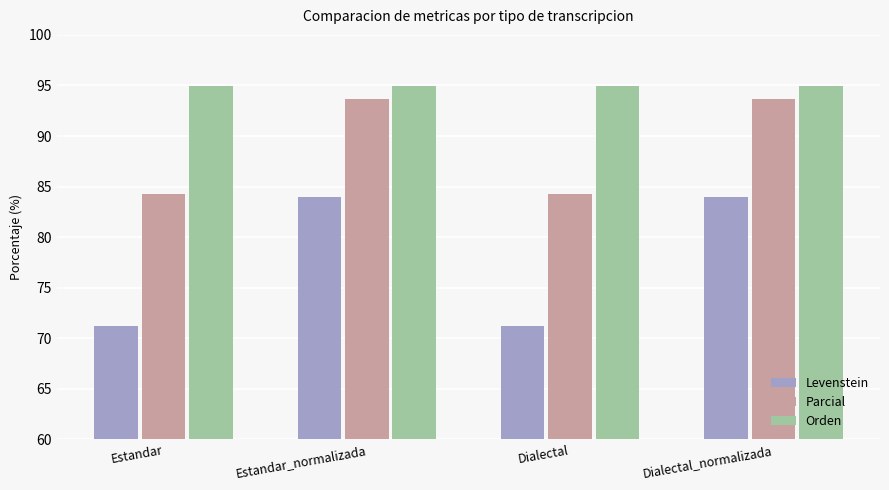

What is the sum of all Parcial values?

355.9